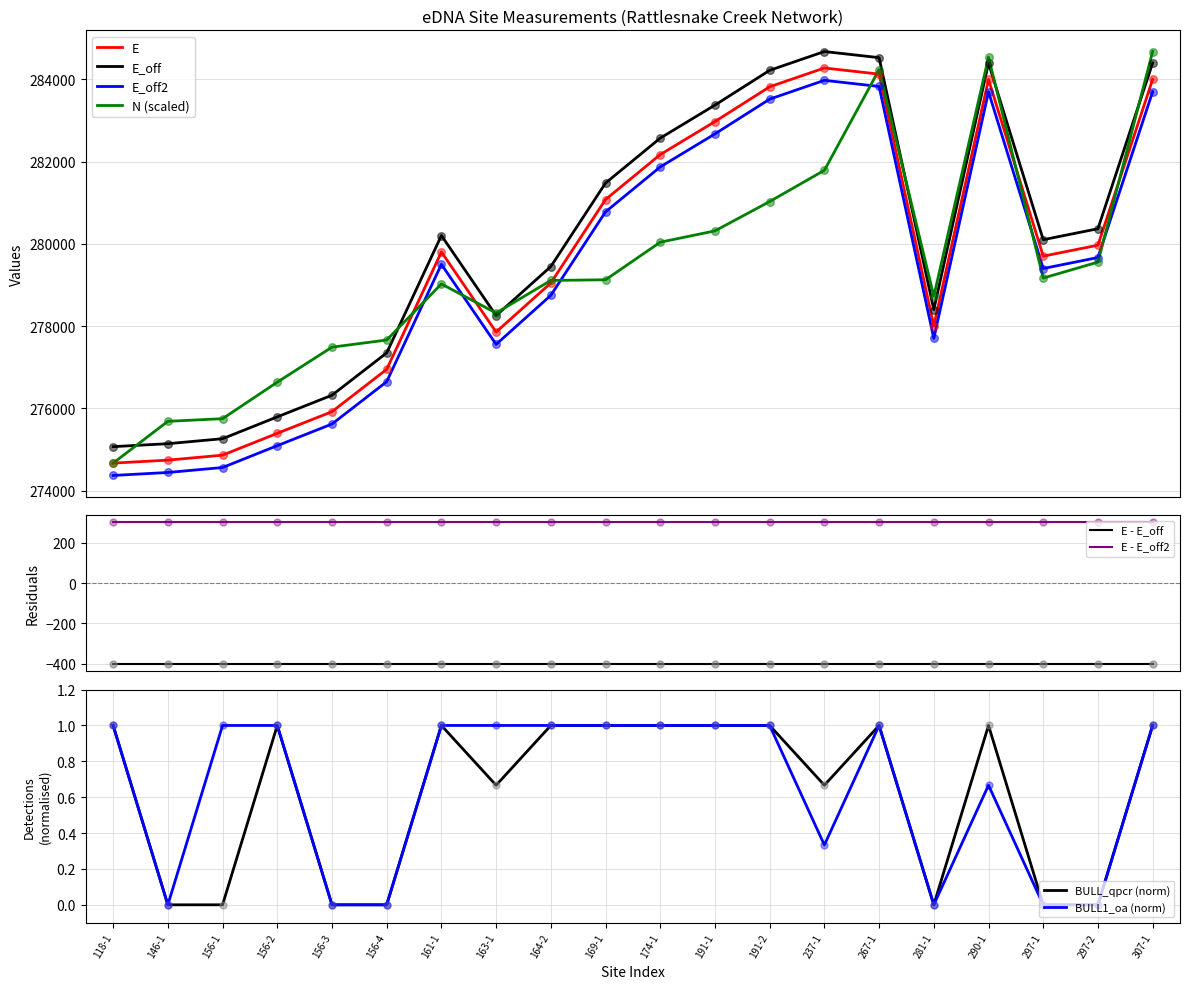

What is the total value across all series at 267-1?

1136710.1